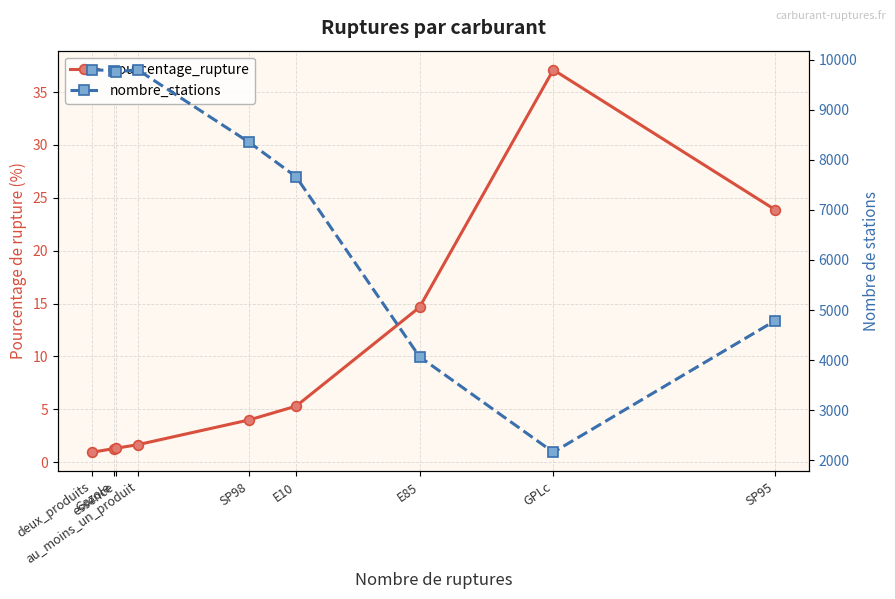

How many interior local peaks does the pourcentage_rupture series have?

1